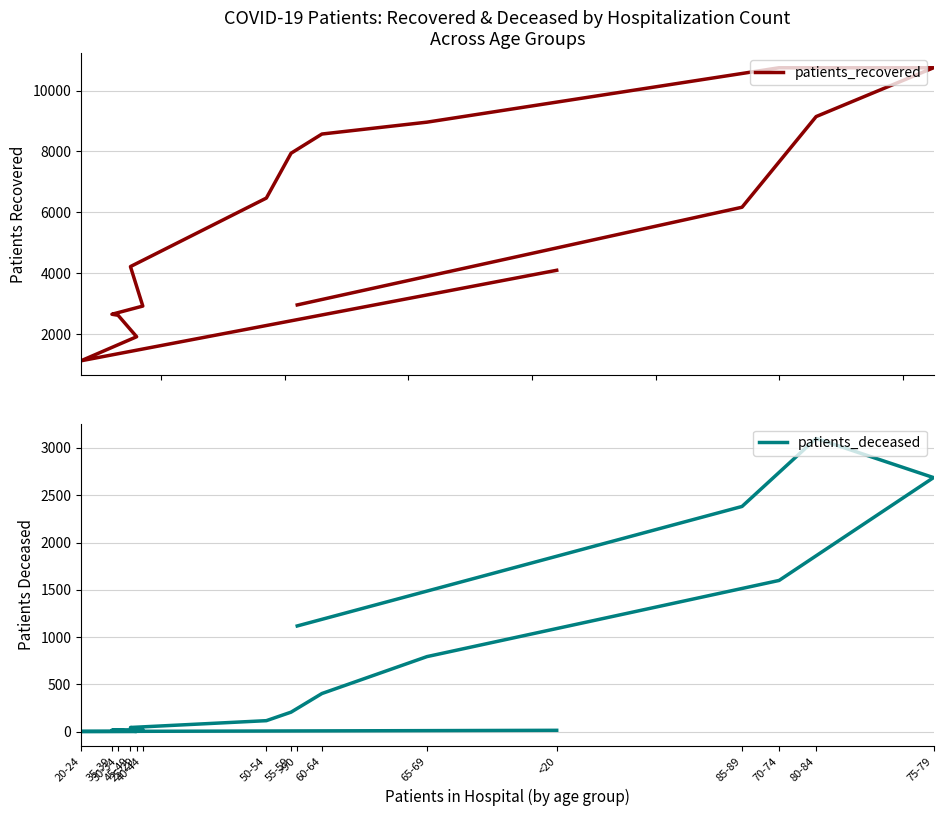

At which label is patients_recovered closest to 5935?

85-89